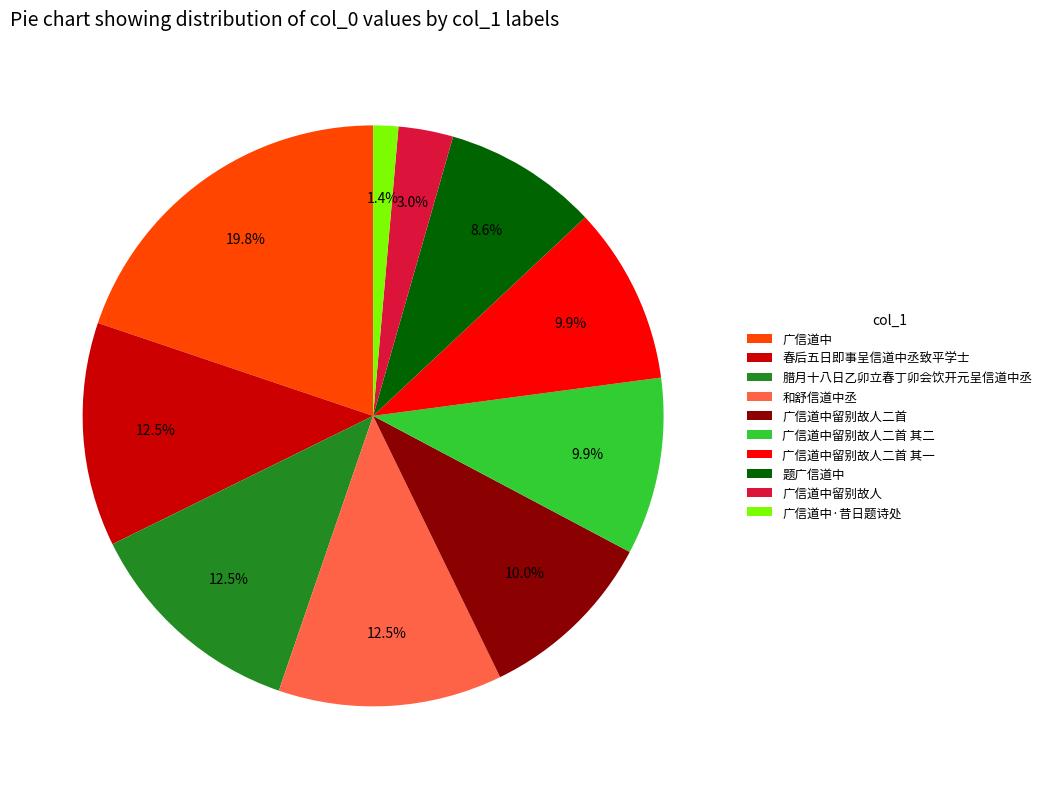

To the nearest percent, what is the difference between the largest and smallest slice percentages?

18%